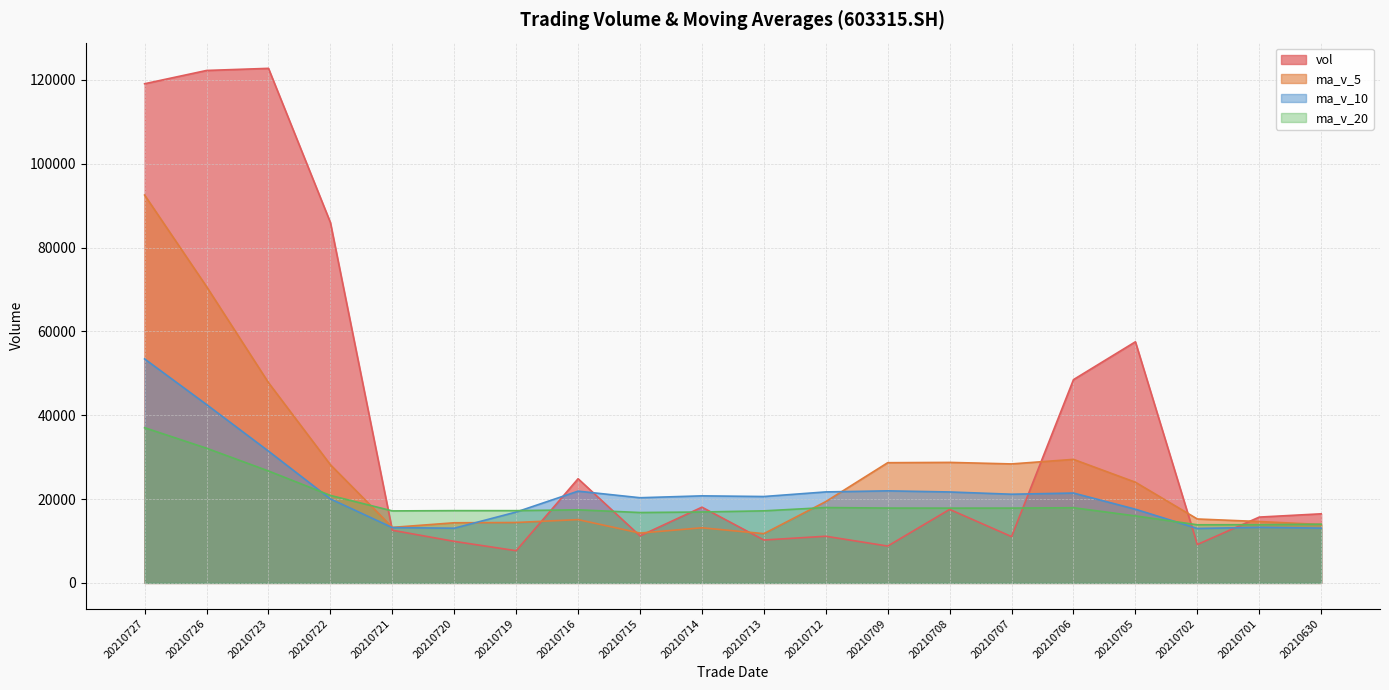

True or false: ma_v_5 has more than 2 interior local peaks.

True